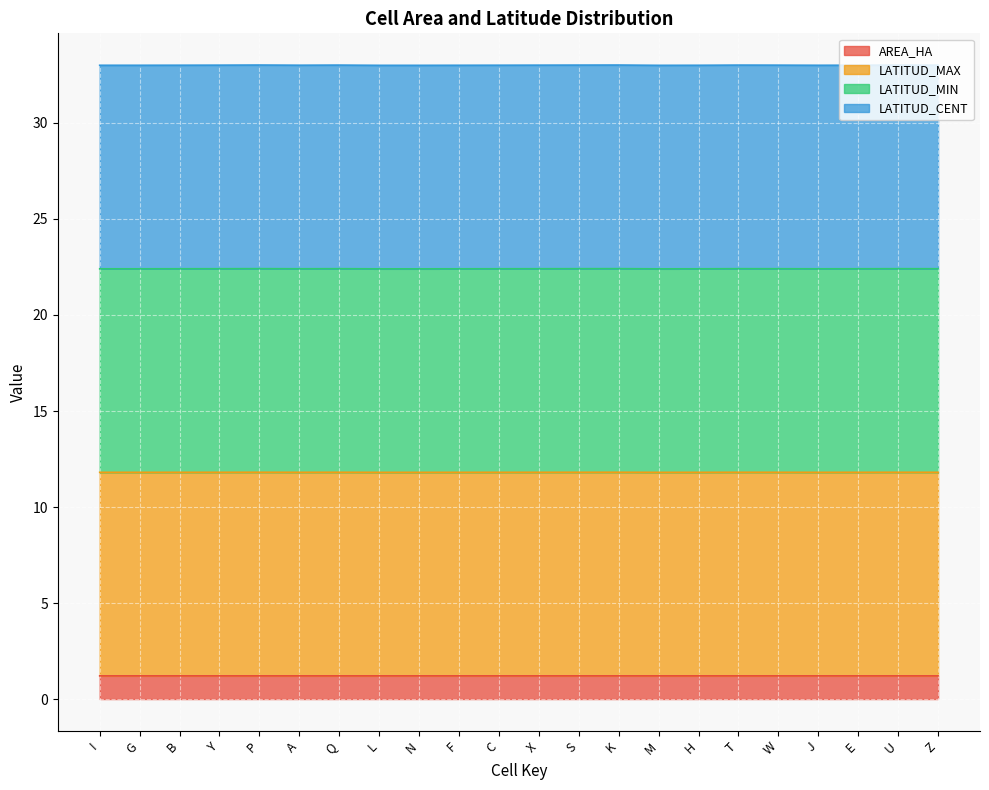

True or false: LATITUD_MIN and LATITUD_MAX intersect in this chart.

False